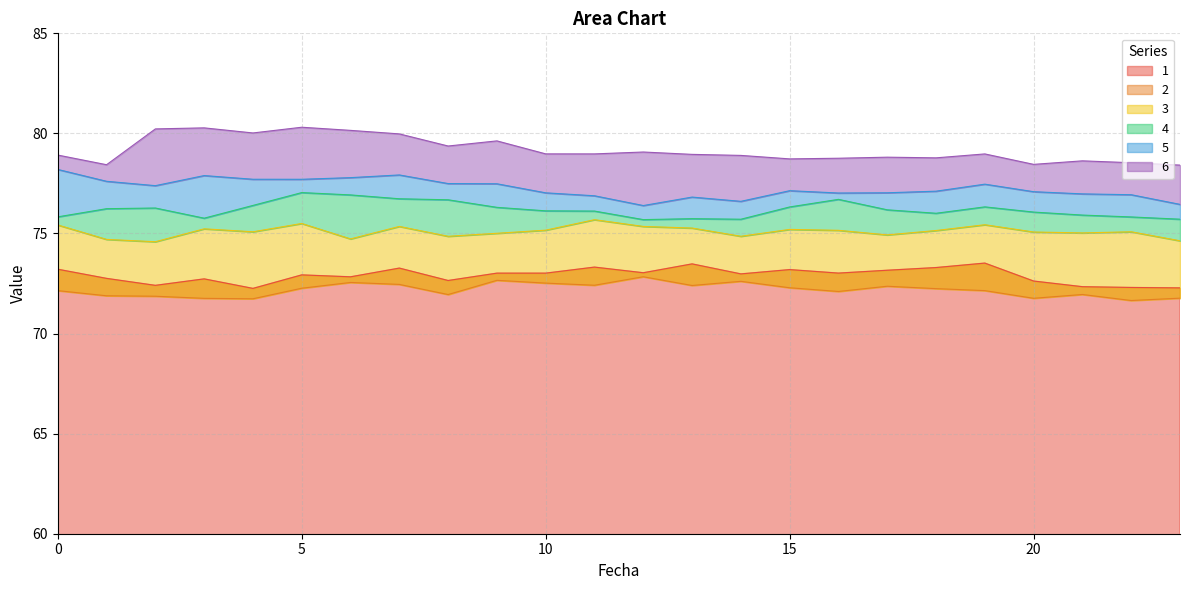

Where is the first local maximum for 5?

3